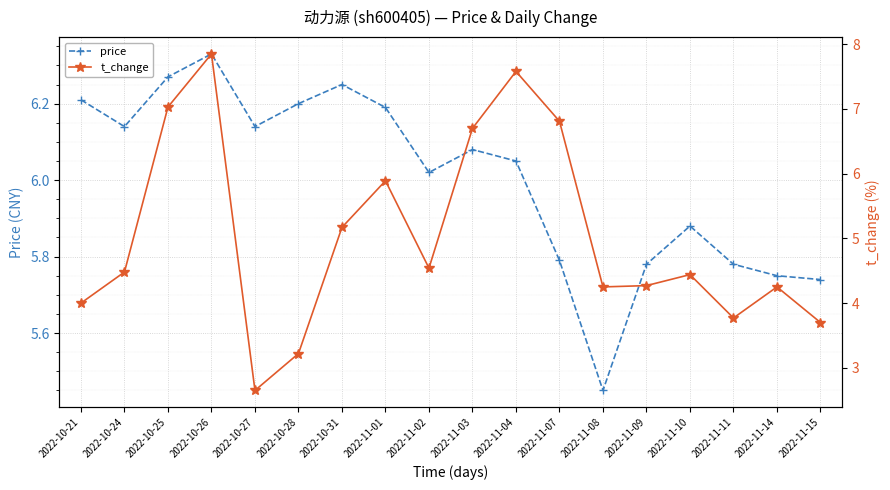

In t_change, how many points are lower than both neighbors (excluding endpoints)?

4